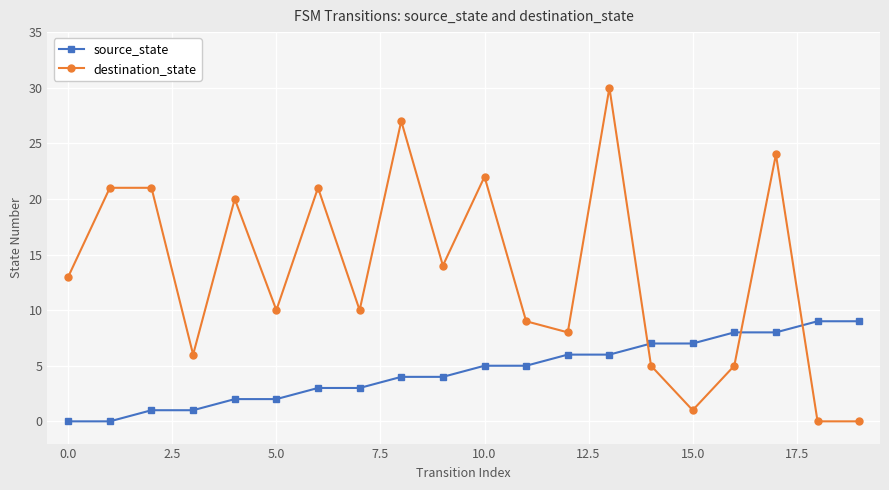

How many lines are shown in the chart?

2